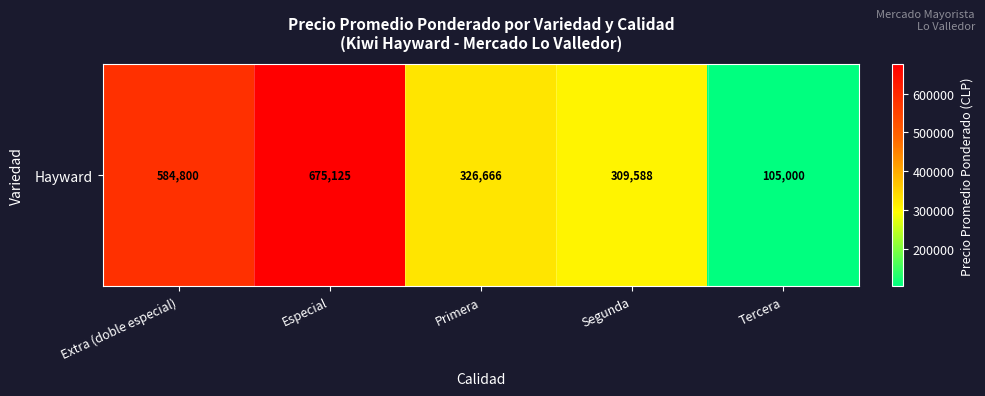

The chart shows a value of 854922.8 at Extra (doble especial). True or false?

False